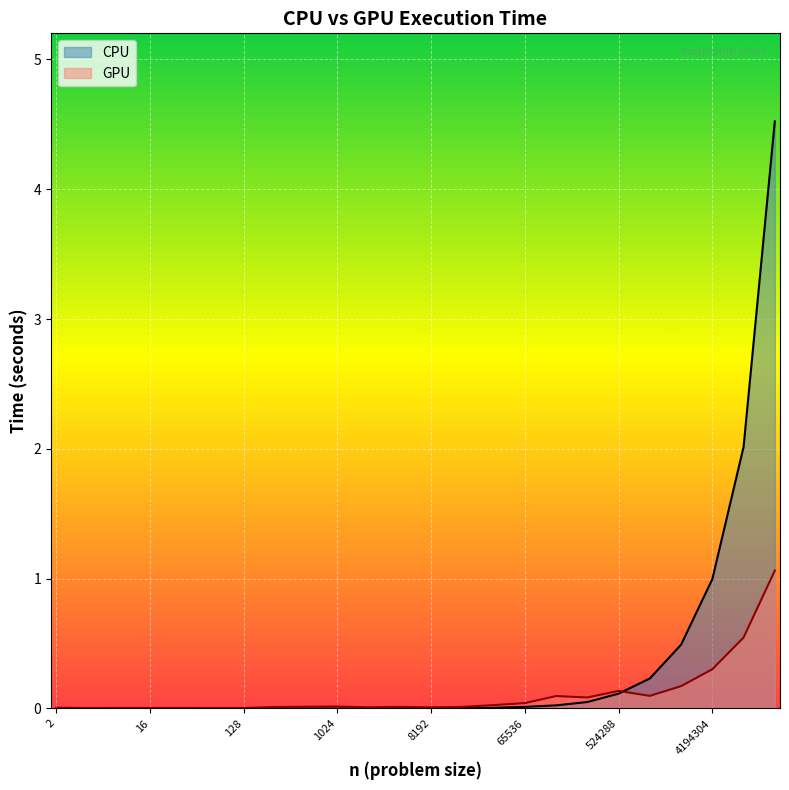

The GPU series shows 0.3 at 4194304. True or false?

True